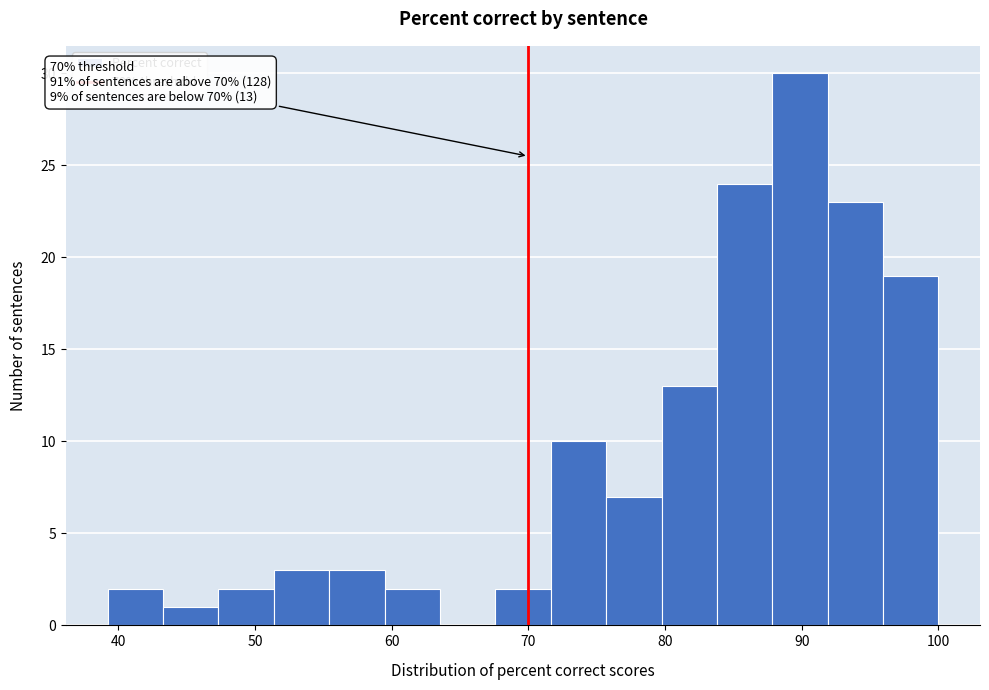

Over which range of the x-axis is the bar tallest?

88 to 92